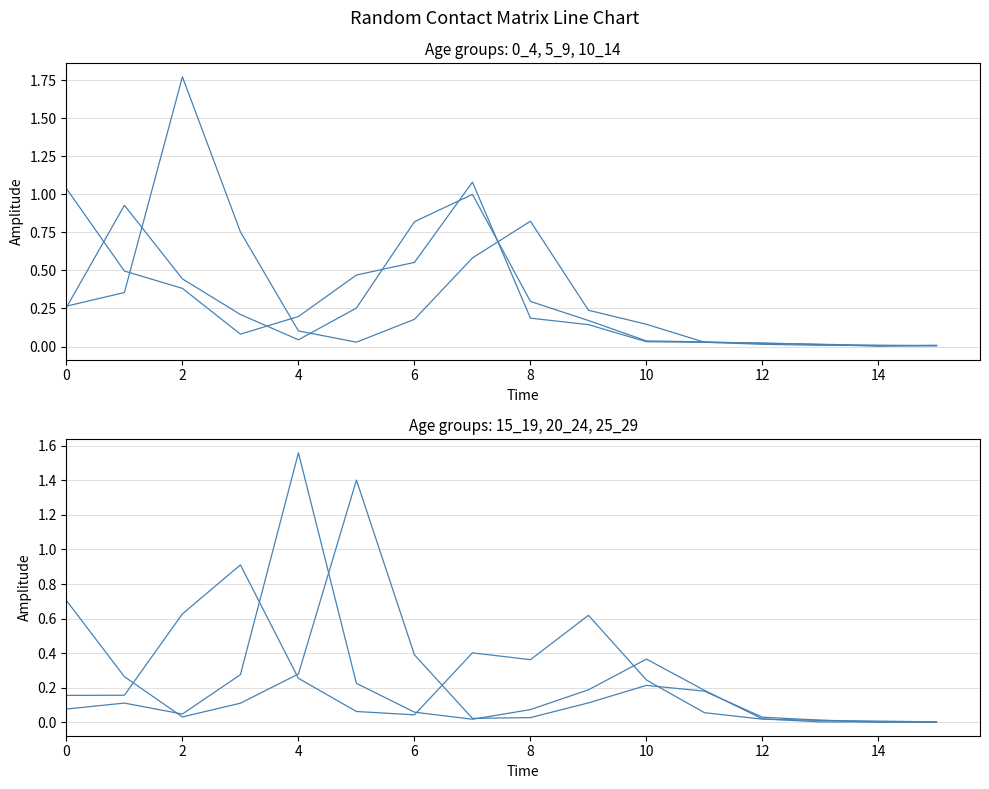

How many categories are shown in the chart?

16